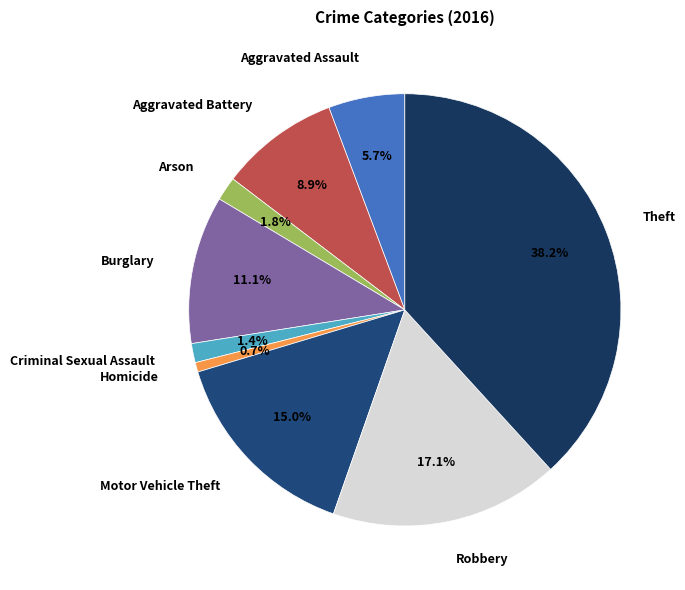

What percentage do Aggravated Assault and Burglary together represent?

16.8%